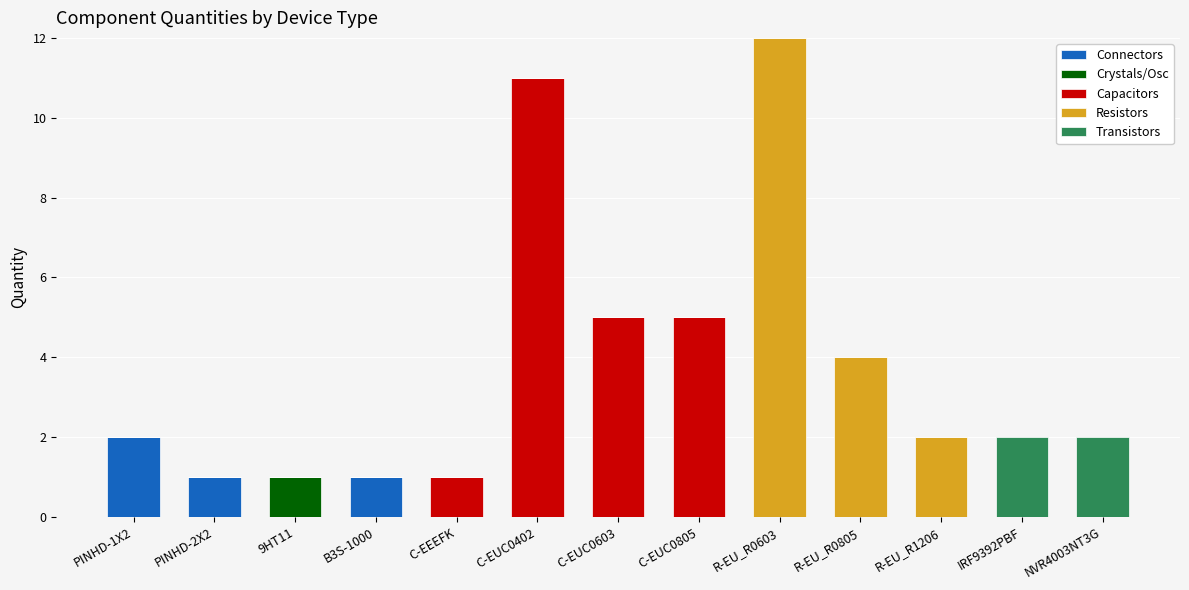

What is the sum of all Connectors values?

4